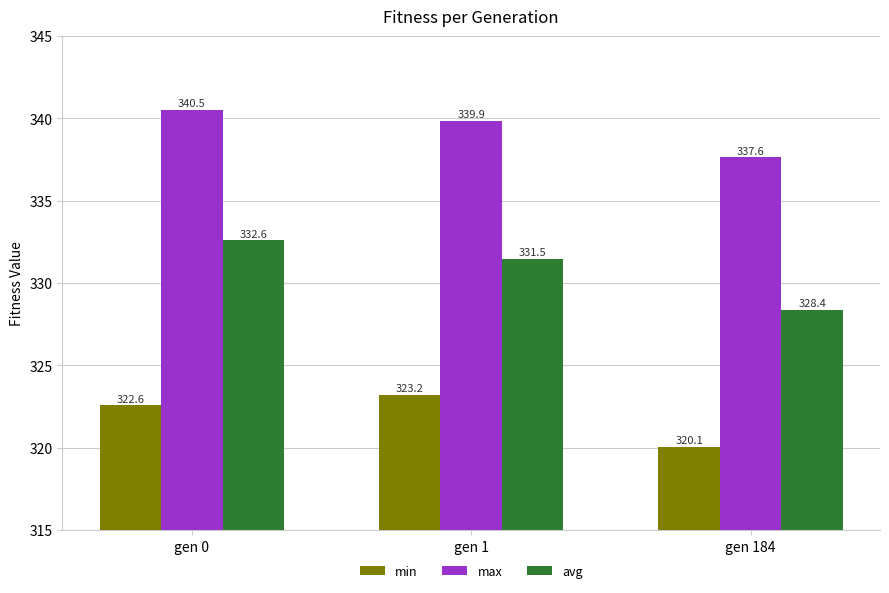

What is the difference between the highest and lowest values at gen 1?

16.7